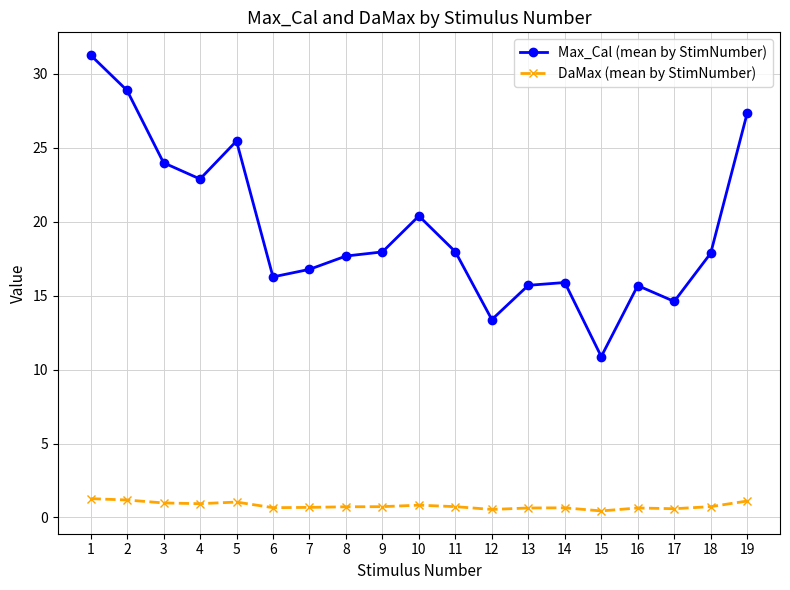

True or false: DaMax (mean by StimNumber) and Max_Cal (mean by StimNumber) intersect in this chart.

False